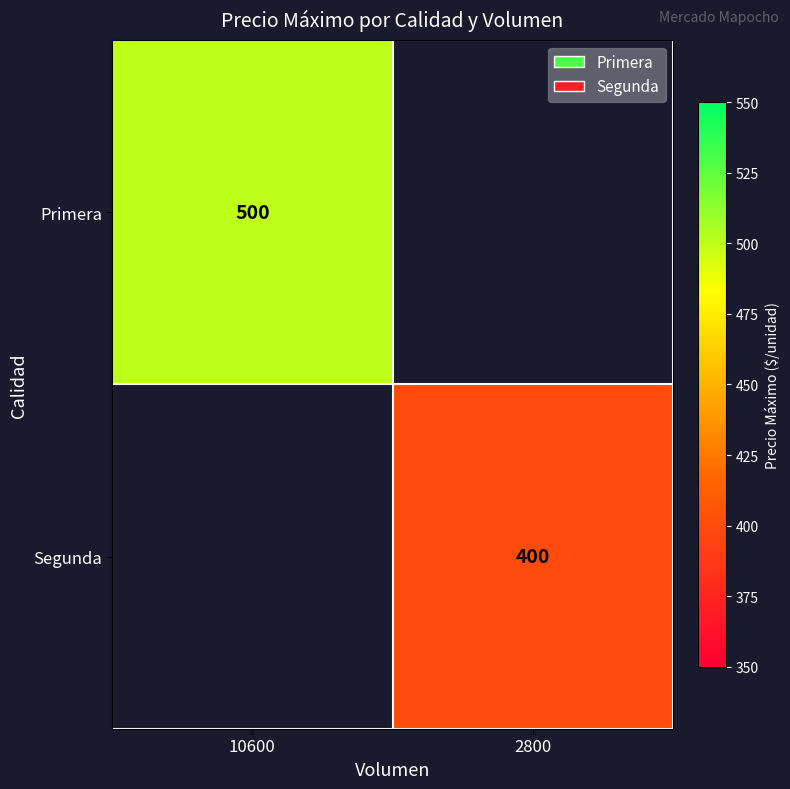

The value of Primera at 10600 is 870. True or false?

False